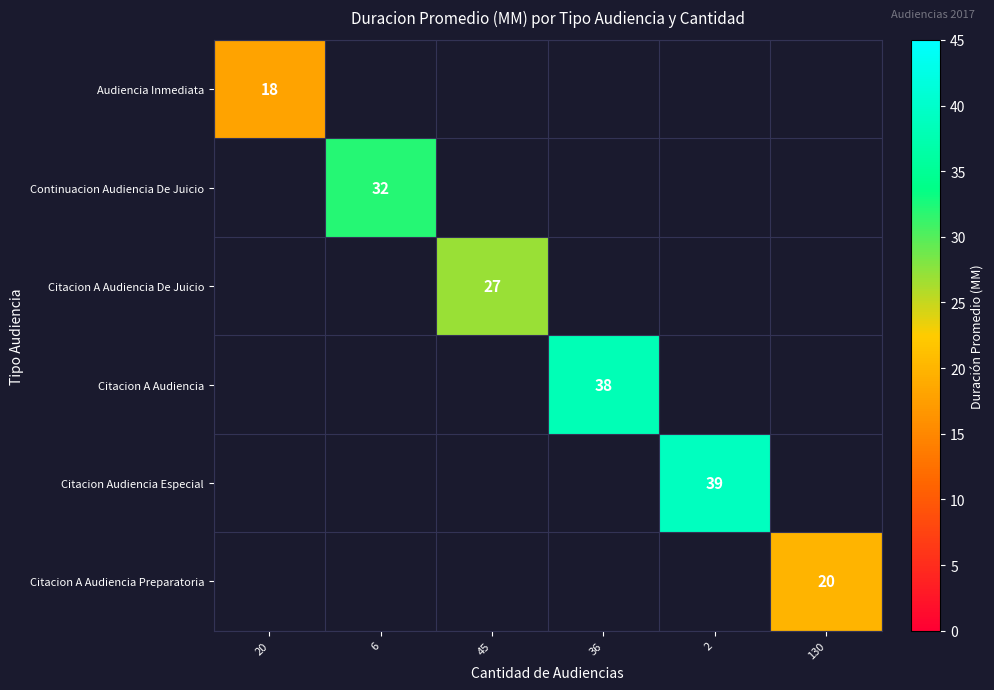

True or false: Audiencia Inmediata has a value of 8 at 20.

False